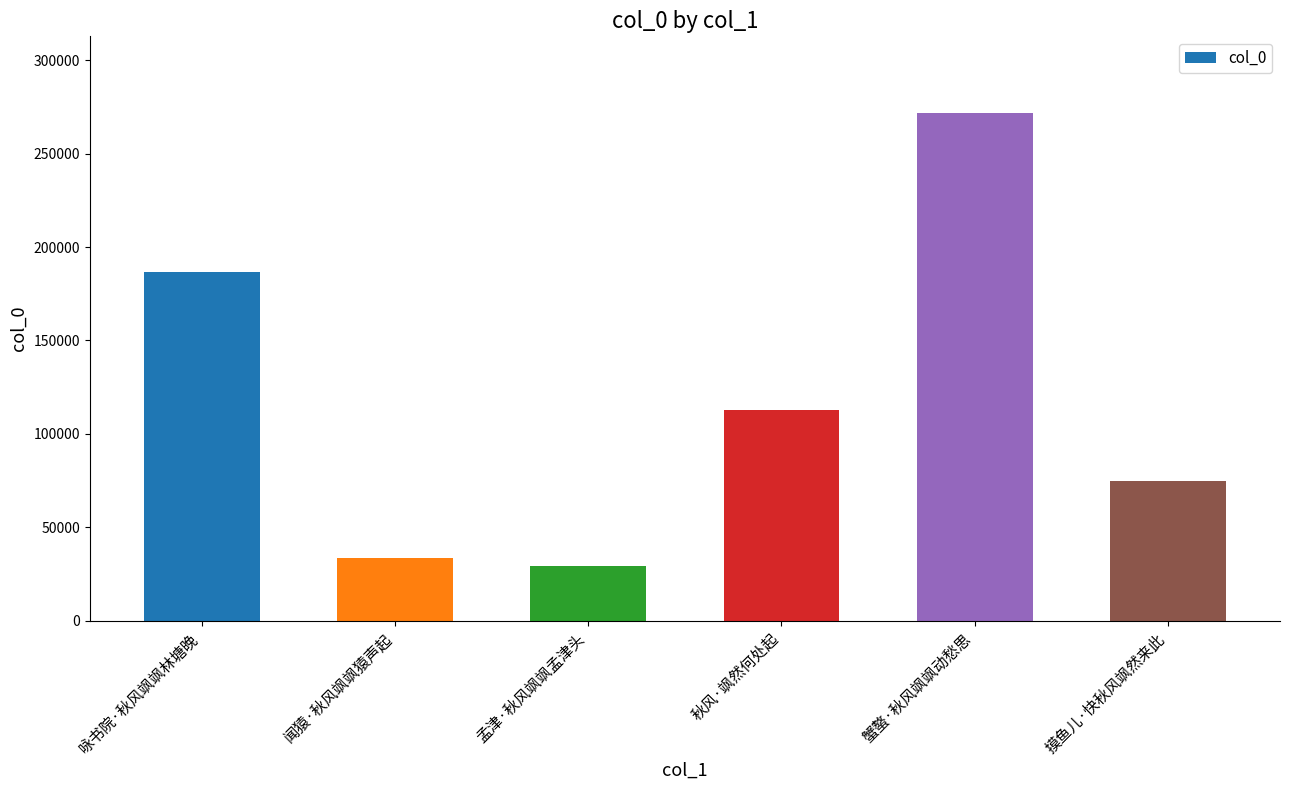

At which label does the data first exceed 112960?

咏书院·秋风飒飒林塘晚